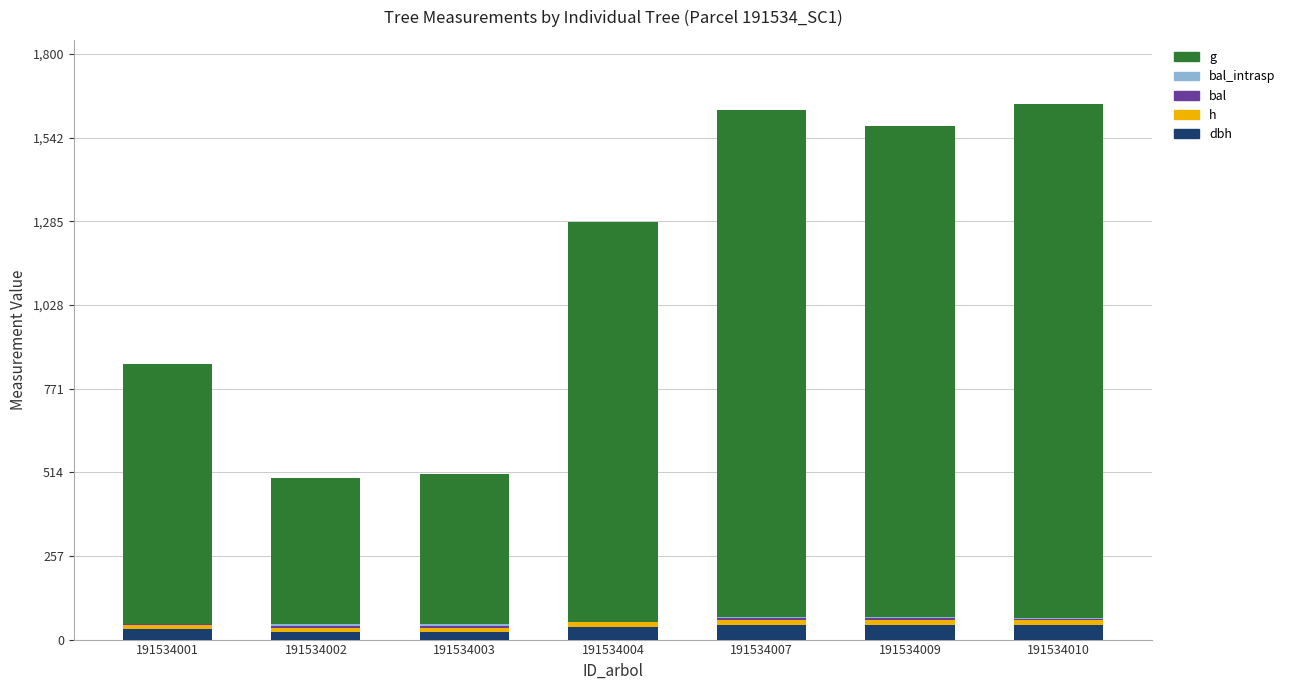

Where is h nearest to the value 14?

191534001